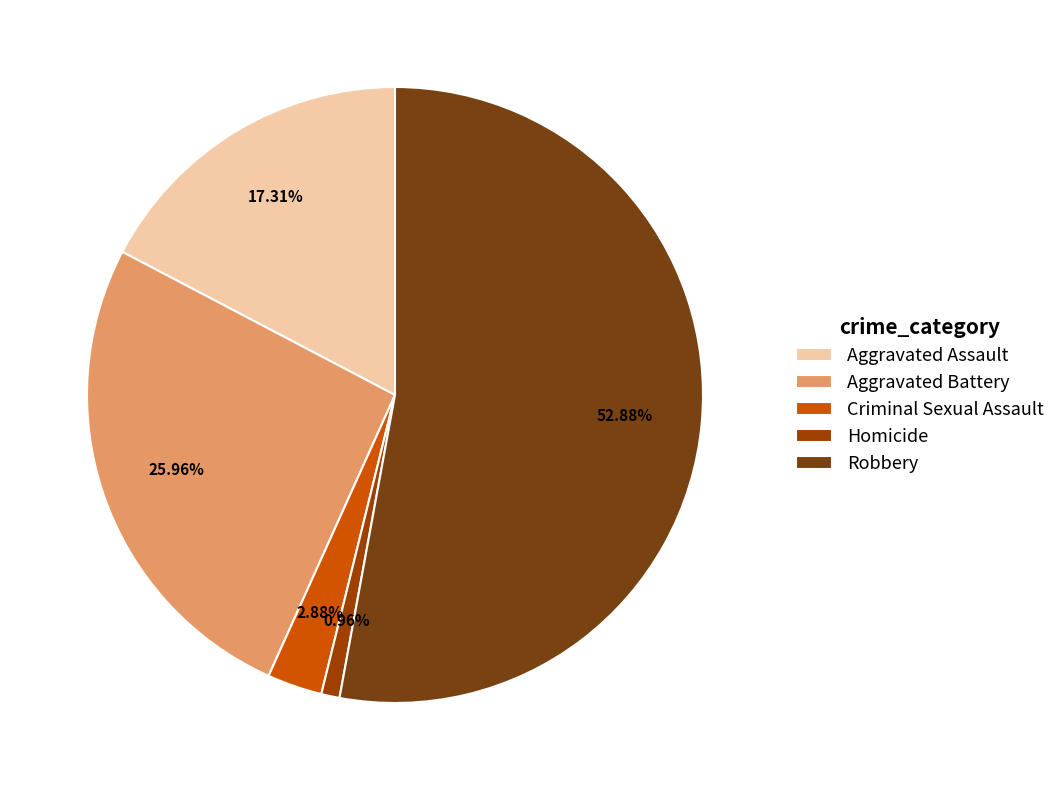

To the nearest percent, what is the combined percentage of Homicide and Aggravated Assault?

18%